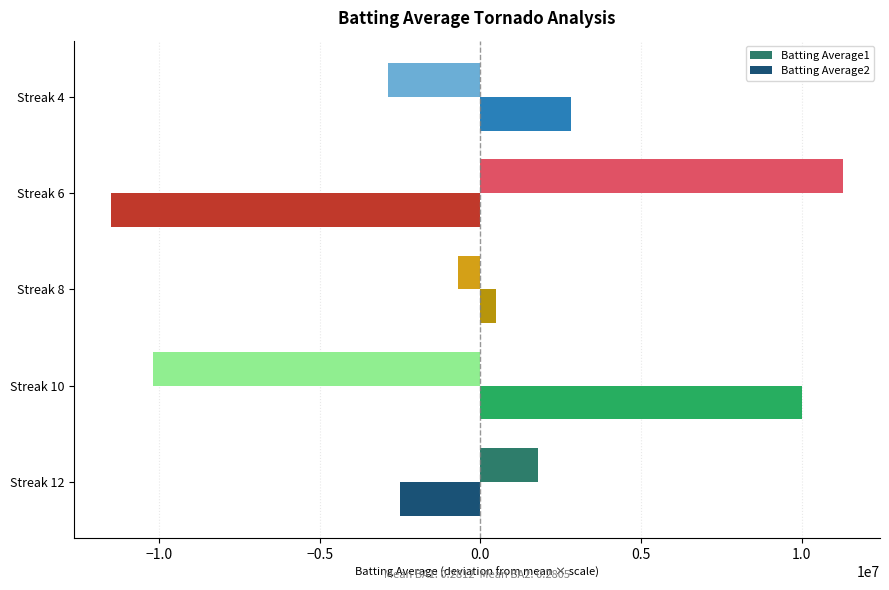

The value of Batting Average2 at Streak 4 is 2833333.3. True or false?

True